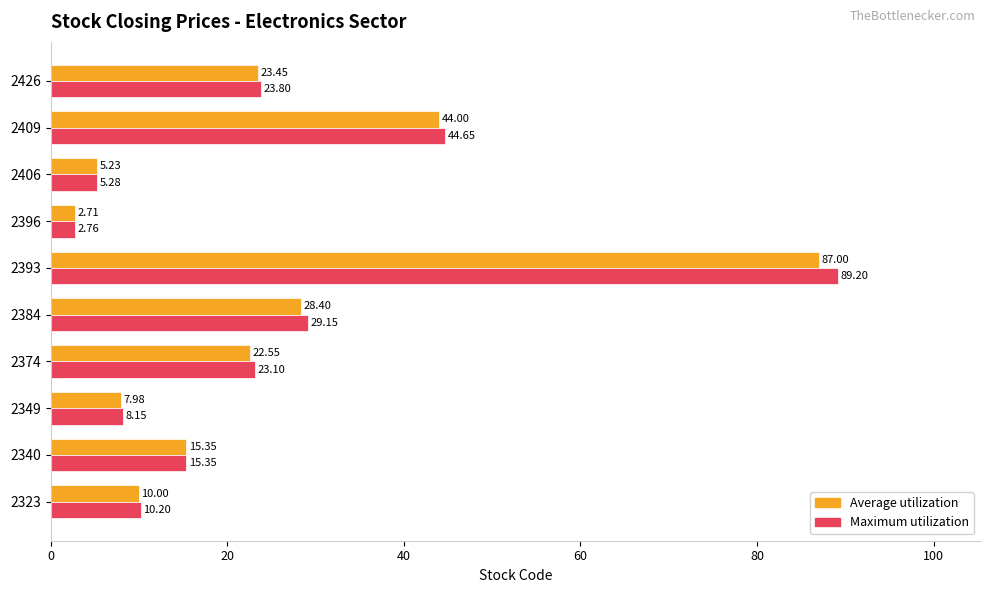

Rank the series by their maximum value, from highest to lowest.

Maximum utilization, Average utilization